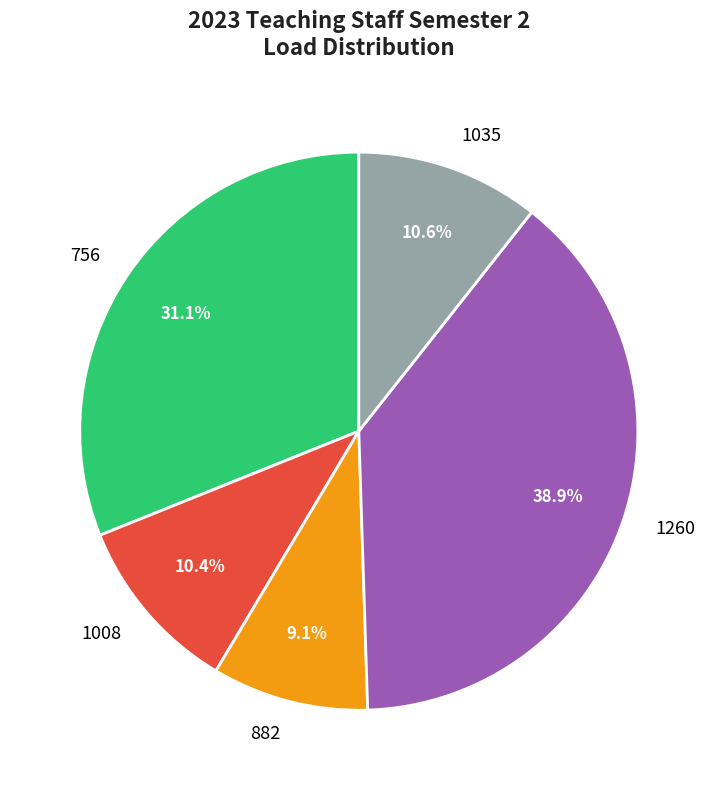

What is the largest slice in the pie chart?

1260